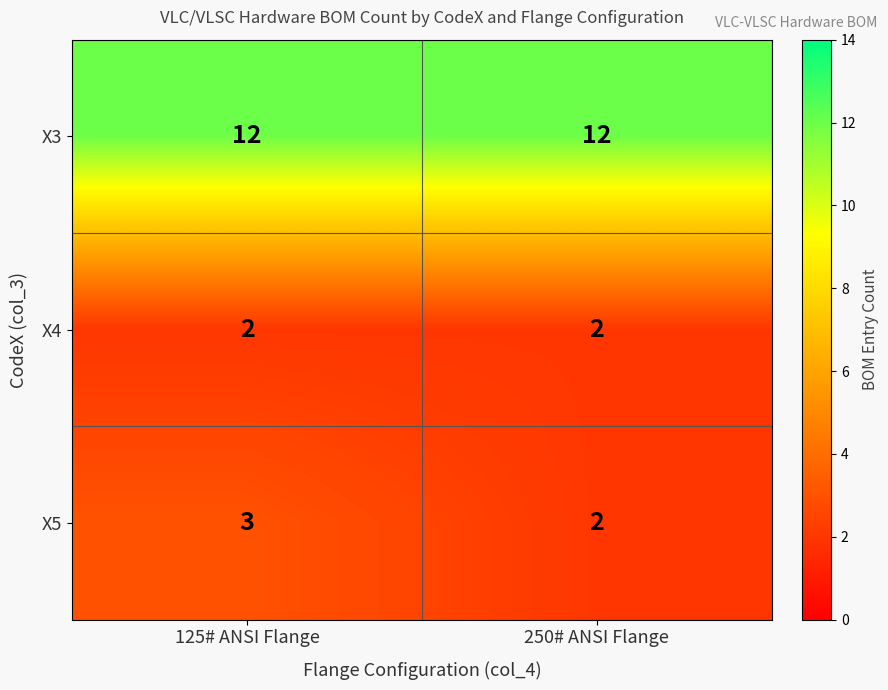

Reading left to right, extract all data points from this chart.

X3: 12	12
X4: 2	2
X5: 3	2